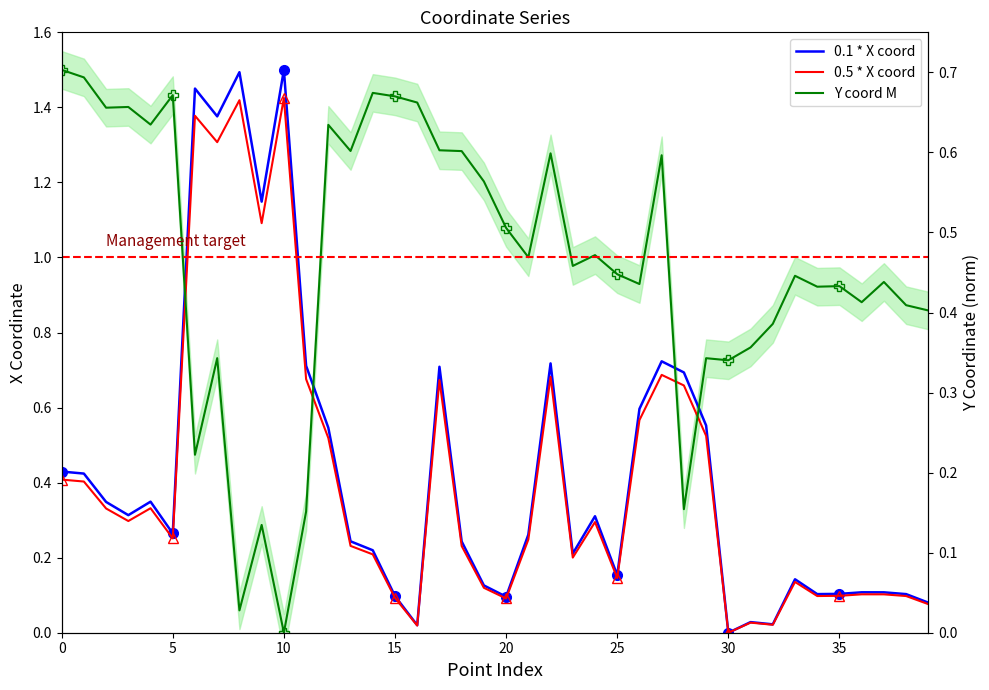

What are all the series names shown in the legend?

0.1 * X coord, 0.5 * X coord, Y coord M